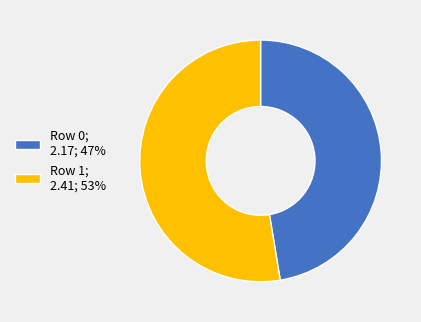

Is there any slice that represents more than half of the pie?

Yes